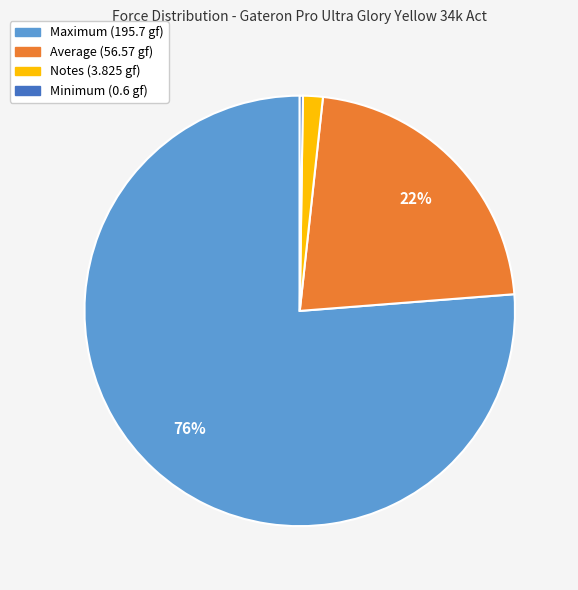

Approximately how many times larger is the value at Average (56.57 gf) compared to Maximum (195.7 gf)?

0.3